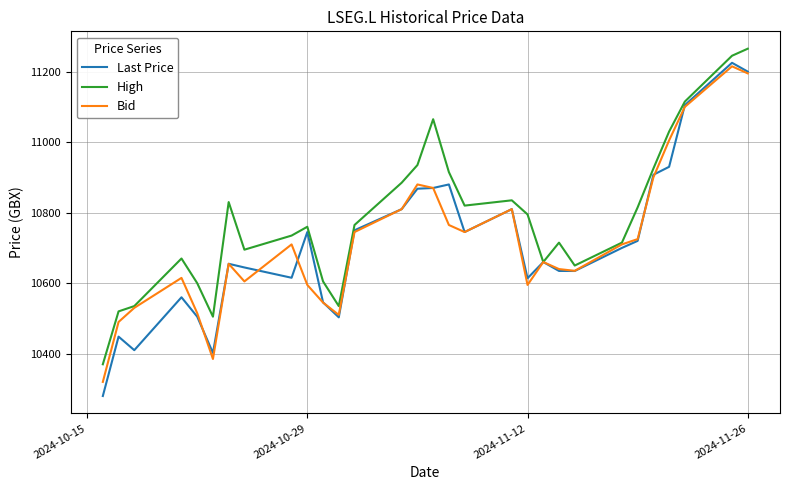

Which series has the largest total across all categories?

High